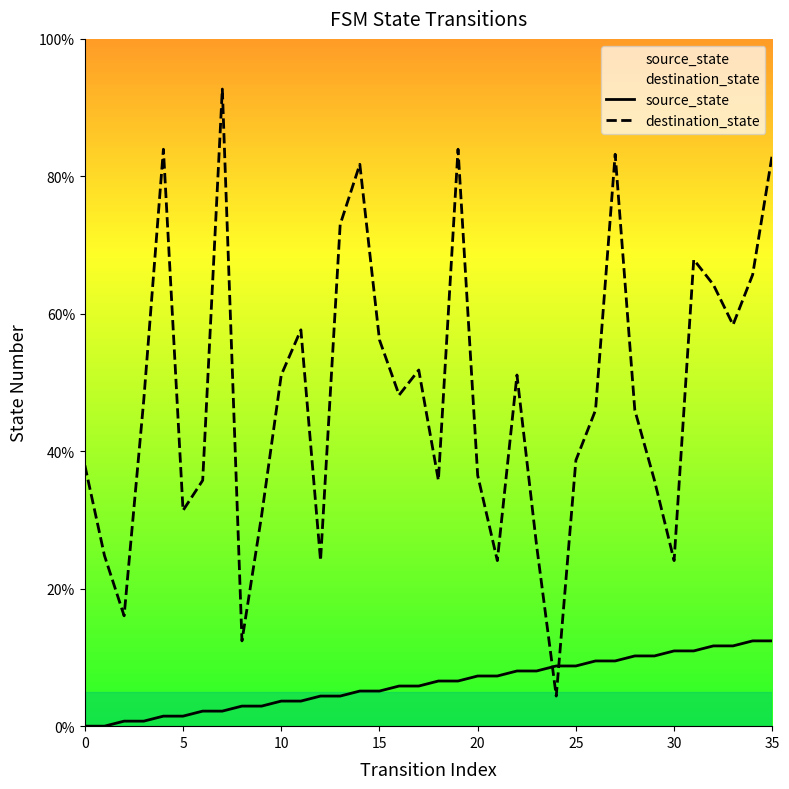

Which series has the largest Y range (max minus min)?

destination_state